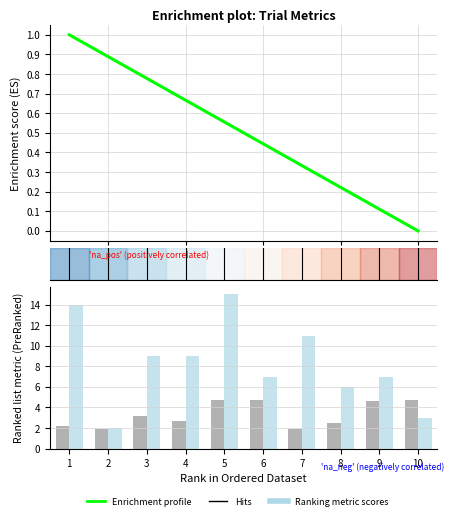

What is the sum of the isiDuration values at 5 and 1?

6.9